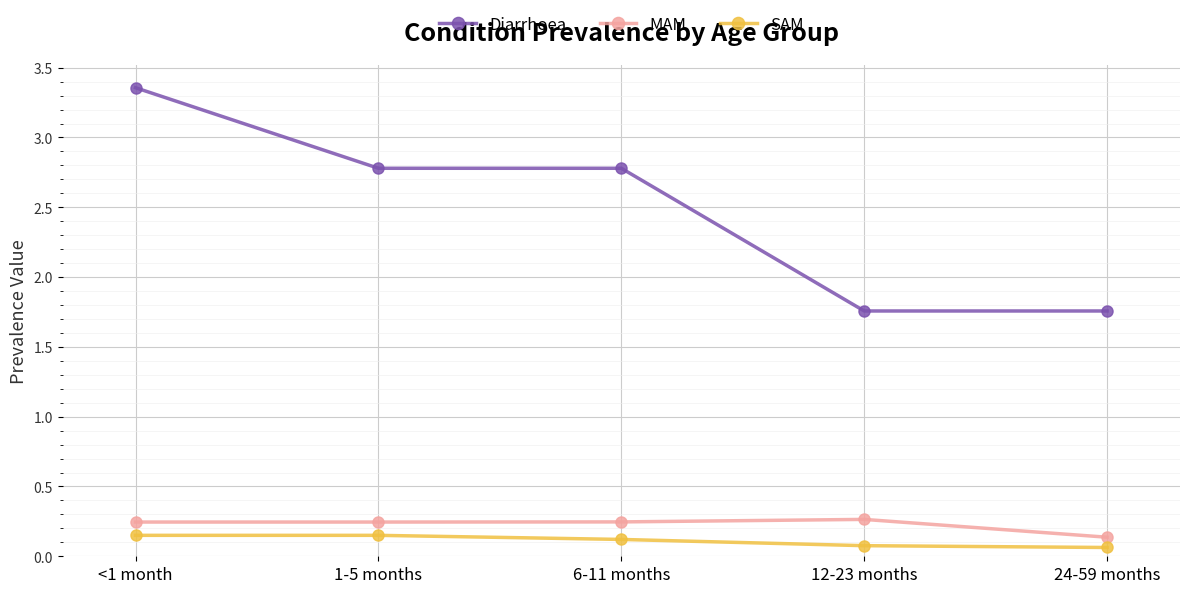

At which category does the chart reach its peak across all series?

<1 month